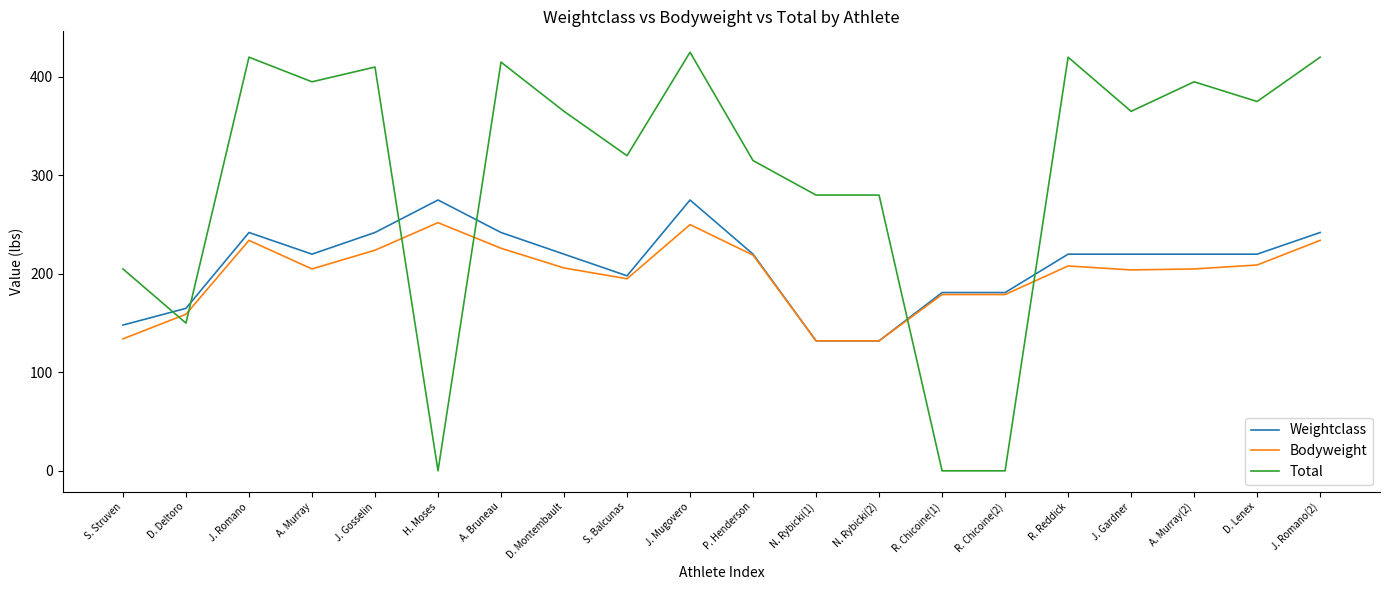

What is the maximum value shown in the chart?

425